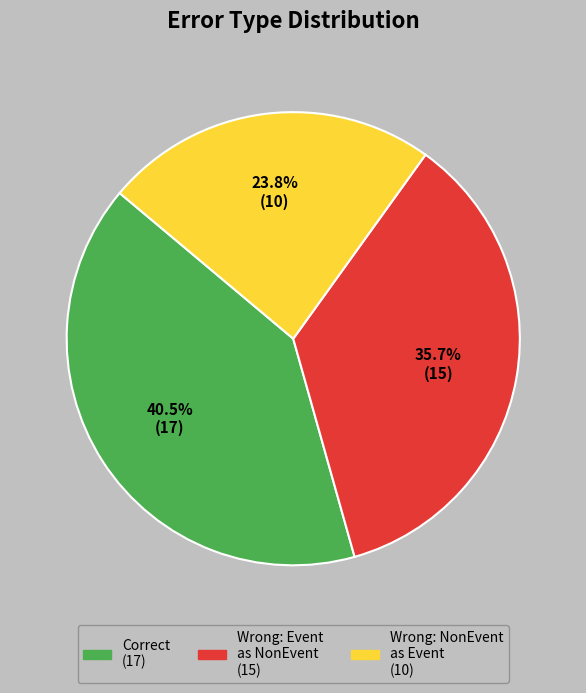

Is there any slice that represents more than half of the pie?

No